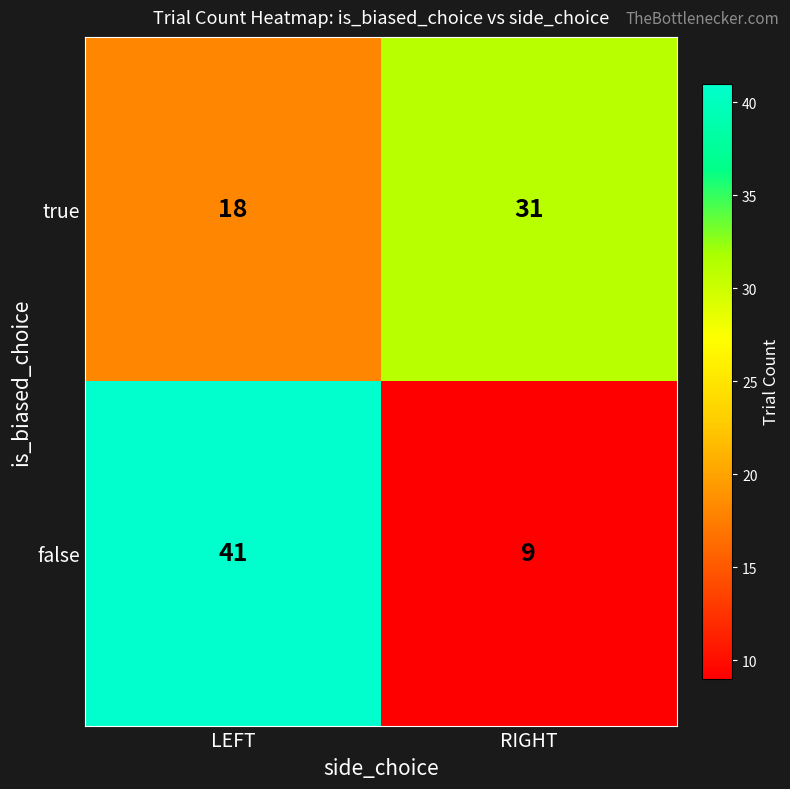

What is the difference between the false values at RIGHT and LEFT?

32